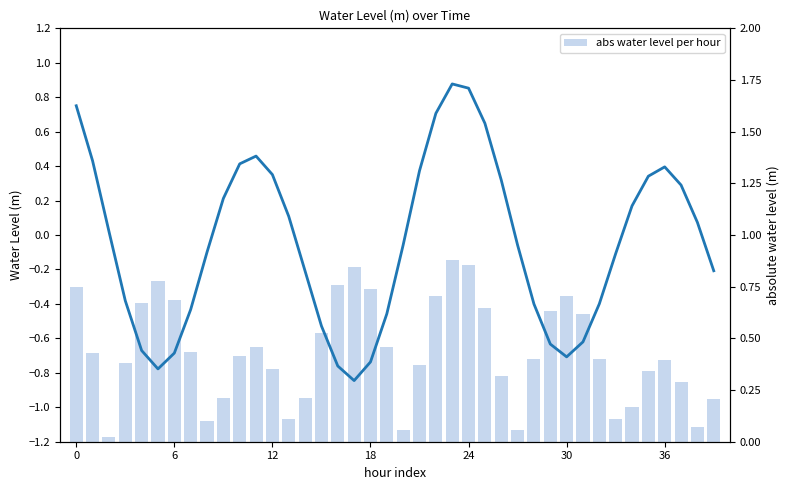

The Water Level (m) series shows 0.1 at 35. True or false?

False